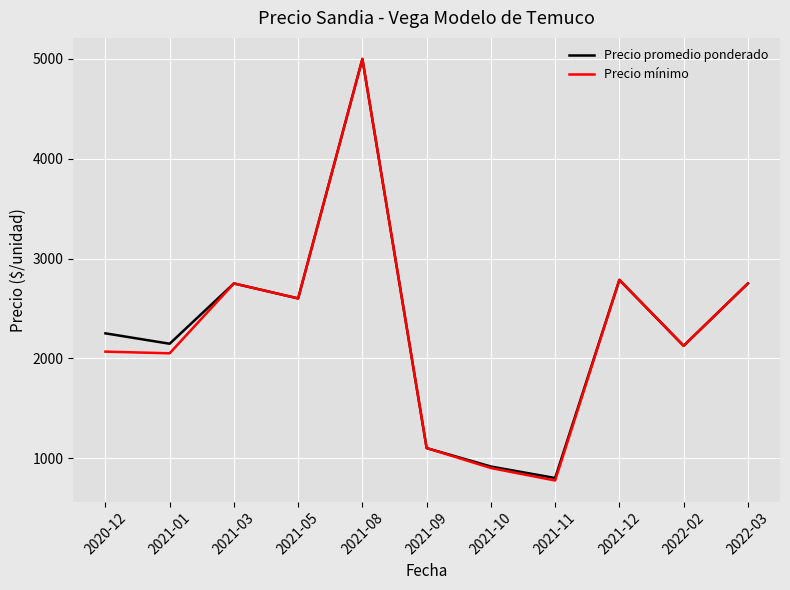

Which series has the widest spread of values?

Precio mínimo